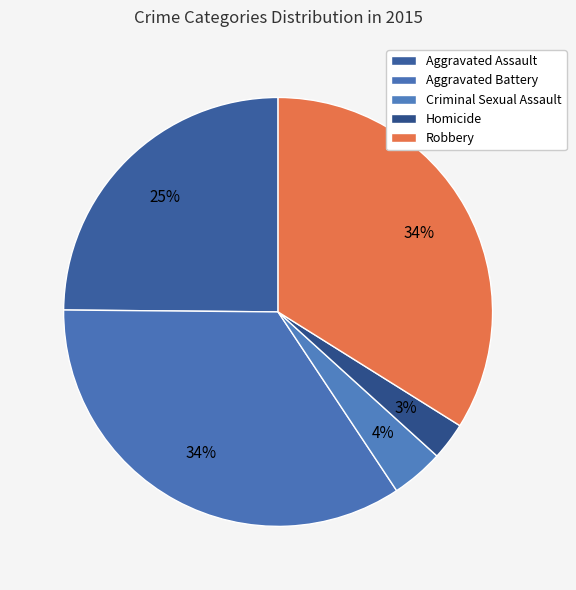

Is there a majority slice in this chart?

No